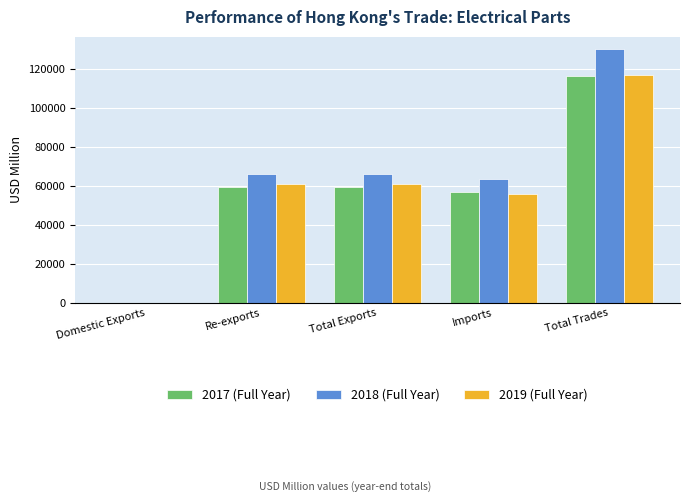

What is the sum of the 2018 (Full Year) values at Re-exports and Total Exports?

132302.4